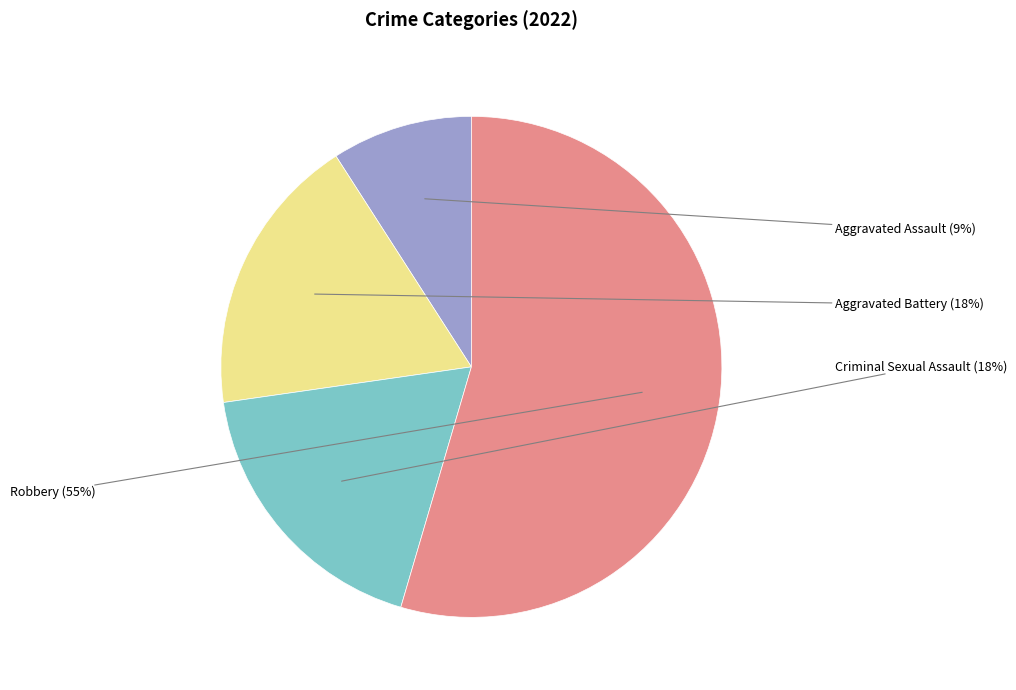

To the nearest percent, what is the average slice percentage?

25%